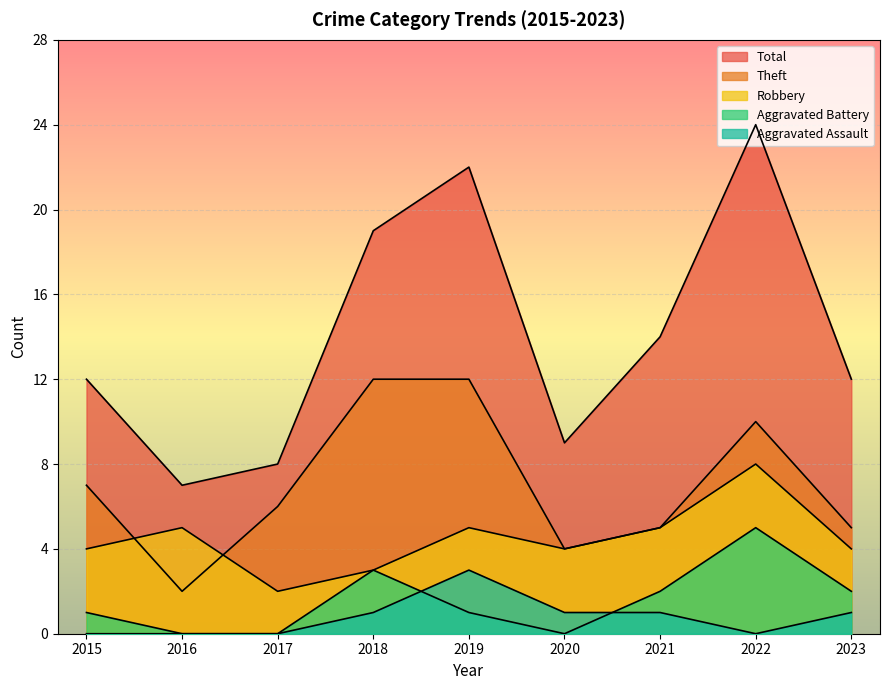

How many lines are shown in the chart?

5